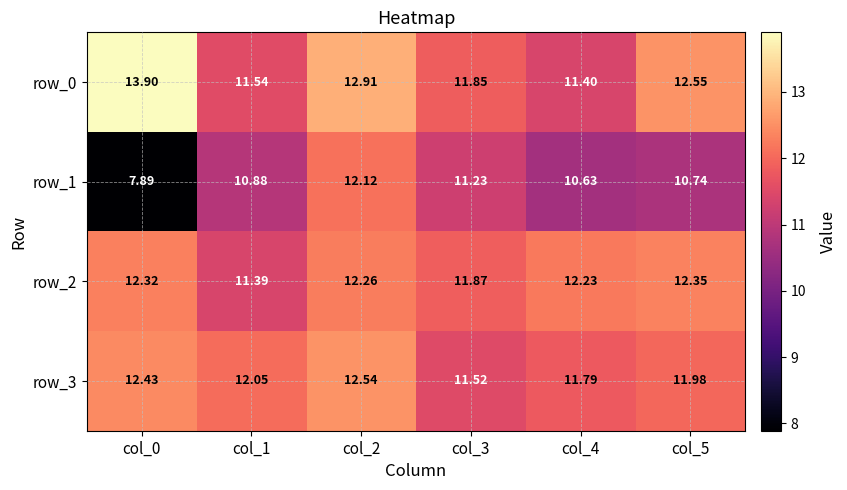

List the series in order of their peak value, highest first.

row_0, row_3, row_2, row_1